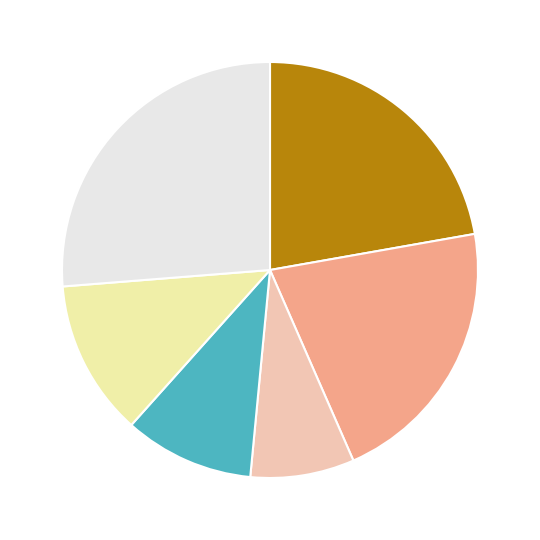

Is there a majority slice in this chart?

No